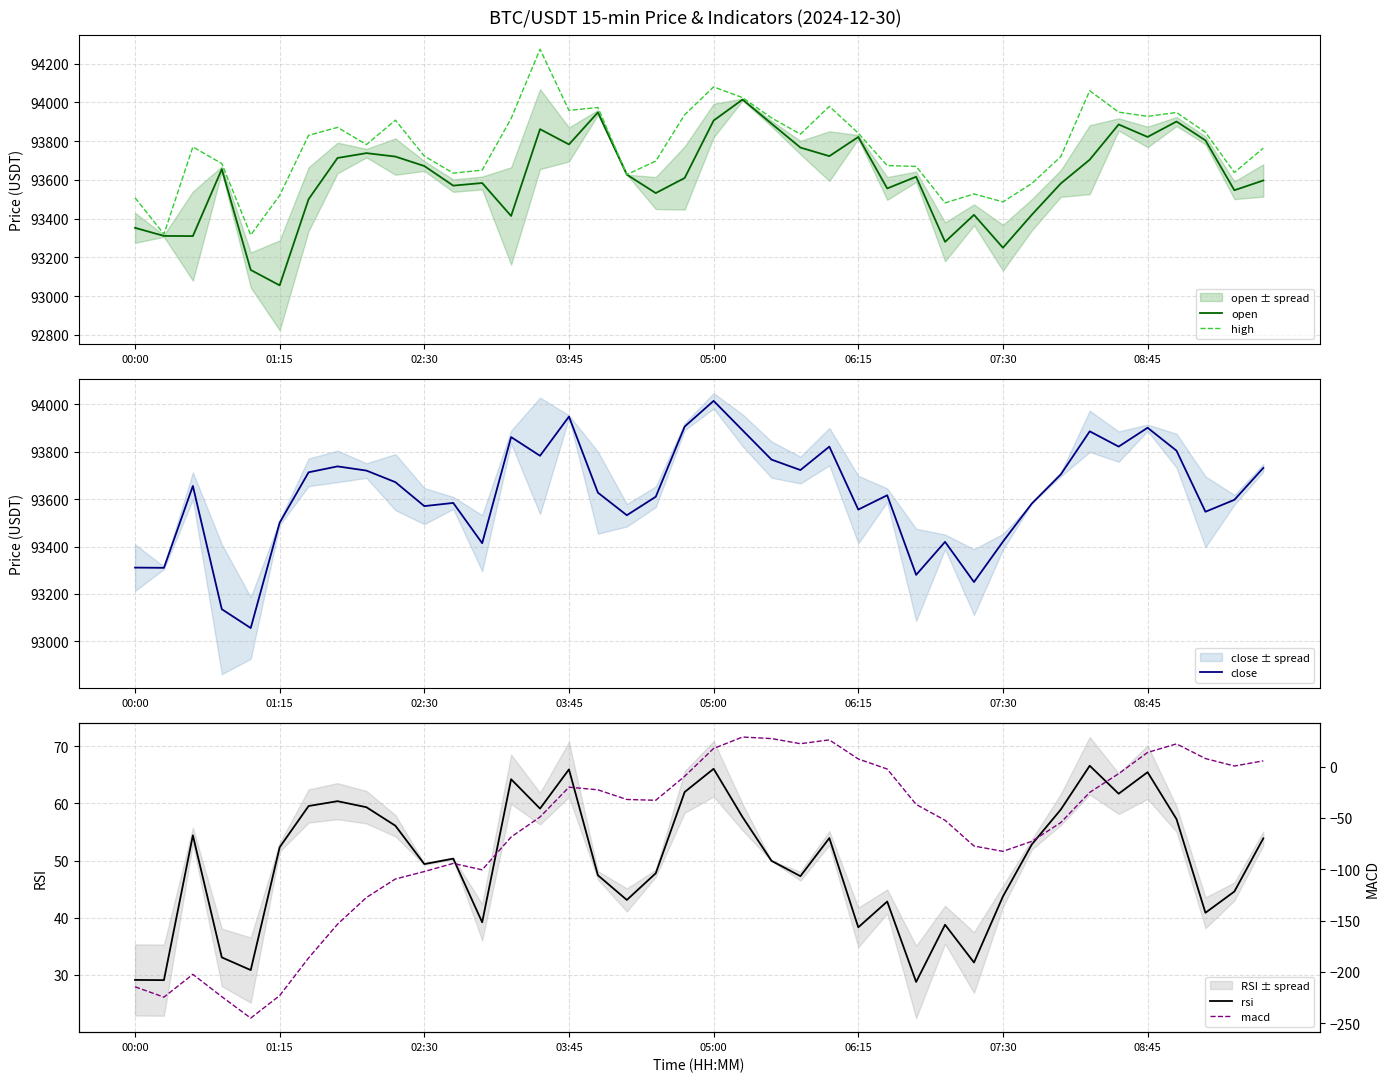

Reading left to right, what are all the values shown in this chart?

open: 93352.6	93310.9	93310.0	93655.5	93135.3	93055.8	93500.6	93713.2	93738.2	93720.4	93671.7	93570.5	93584.0	93413.9	93861.9	93783.0	93948.4	93627.4	93532.0	93610.0	93906.4	94014.7	93890.6	93766.9	93722.7	93821.6	93556.0	93616.3	93280.3	93419.7	93249.9	93420.4	93581.5	93704.4	93886.2	93821.7	93901.3	93804.1	93546.7	93597.1
high: 93508.0	93320.3	93770.4	93684.1	93315.7	93520.0	93830.1	93871.0	93782.4	93908.2	93723.0	93634.9	93650.5	93916.6	94274.3	93958.9	93973.6	93627.4	93697.4	93936.2	94080.0	94024.7	93919.9	93836.1	93979.4	93841.5	93673.9	93669.6	93481.5	93527.6	93486.5	93581.5	93720.0	94060.4	93949.8	93928.0	93948.0	93845.5	93638.3	93764.0
close: 93310.9	93310.0	93655.5	93135.3	93055.8	93500.6	93713.2	93738.2	93720.4	93671.7	93570.5	93584.0	93413.9	93861.9	93783.0	93948.4	93627.4	93532.0	93610.0	93906.4	94014.7	93890.6	93766.9	93722.7	93821.6	93556.0	93616.3	93280.3	93419.7	93249.9	93420.4	93581.5	93704.3	93886.2	93821.7	93901.3	93804.5	93546.7	93597.1	93731.6
rsi: 29.1	29.1	54.4	33.1	30.9	52.3	59.5	60.4	59.3	56.1	49.4	50.3	39.2	64.2	59.1	65.9	47.4	43.1	47.8	62.0	66.0	57.6	50.0	47.3	53.9	38.3	42.8	28.8	38.8	32.2	43.7	52.8	58.9	66.6	61.7	65.4	57.2	40.9	44.6	53.9
macd: -214.5	-224.6	-202.4	-224.1	-245.0	-223.1	-186.4	-153.5	-127.5	-109.5	-102.2	-94.2	-100.5	-68.5	-49.0	-20.0	-22.6	-32.0	-32.8	-9.3	17.7	28.9	27.4	22.4	26.1	7.5	-2.3	-36.8	-52.3	-77.3	-82.5	-72.7	-54.5	-25.0	-6.8	13.9	22.2	7.9	0.6	5.7